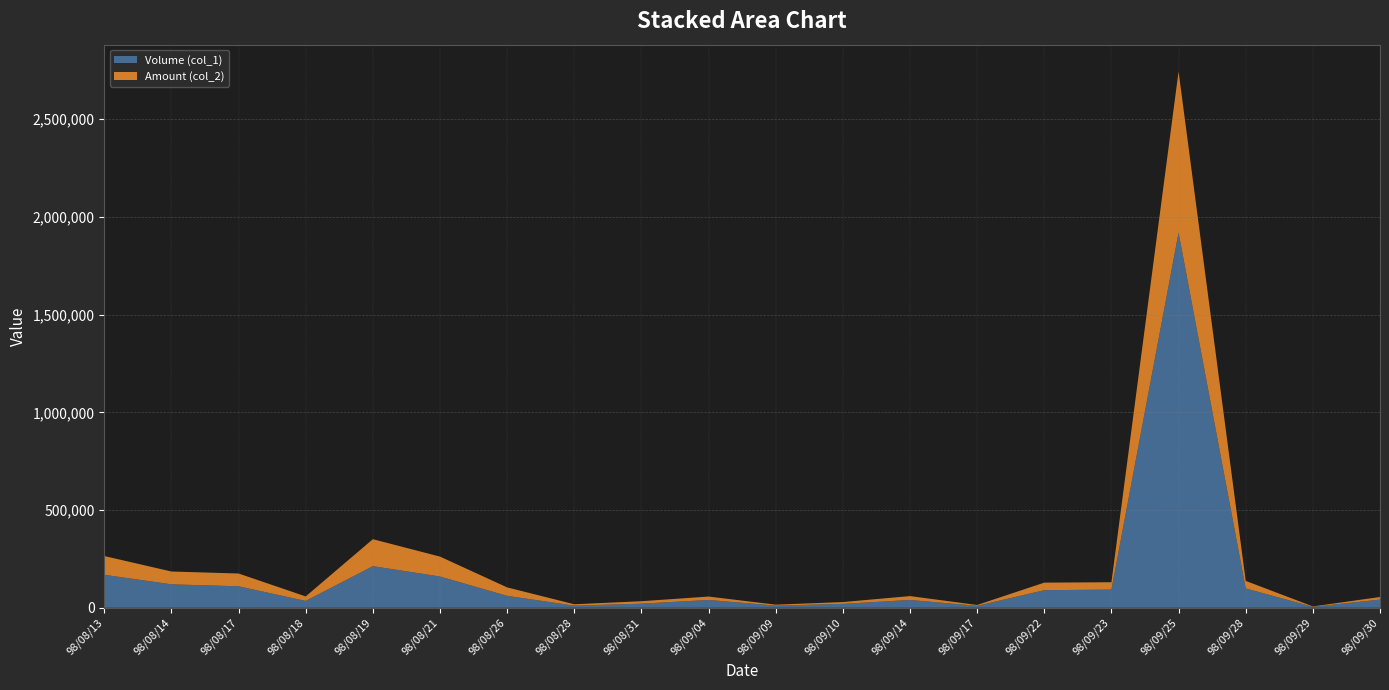

Reading left to right, transcribe all the data shown in this chart.

Volume (col_1): 98/08/13=169000	98/08/14=120000	98/08/17=110000	98/08/18=35000	98/08/19=213000	98/08/21=160000	98/08/26=61000	98/08/28=11000	98/08/31=21000	98/09/04=40000	98/09/09=11000	98/09/10=20000	98/09/14=40000	98/09/17=10000	98/09/22=90000	98/09/23=93000	98/09/25=1920000	98/09/28=99000	98/09/29=5000	98/09/30=42000
Amount (col_2): 98/08/13=95840	98/08/14=65600	98/08/17=65400	98/08/18=23100	98/08/19=137960	98/08/21=101930	98/08/26=43310	98/08/28=6930	98/08/31=12600	98/09/04=17400	98/09/09=4950	98/09/10=9200	98/09/14=19800	98/09/17=4300	98/09/22=38700	98/09/23=37650	98/09/25=824710	98/09/28=38610	98/09/29=1900	98/09/30=13080